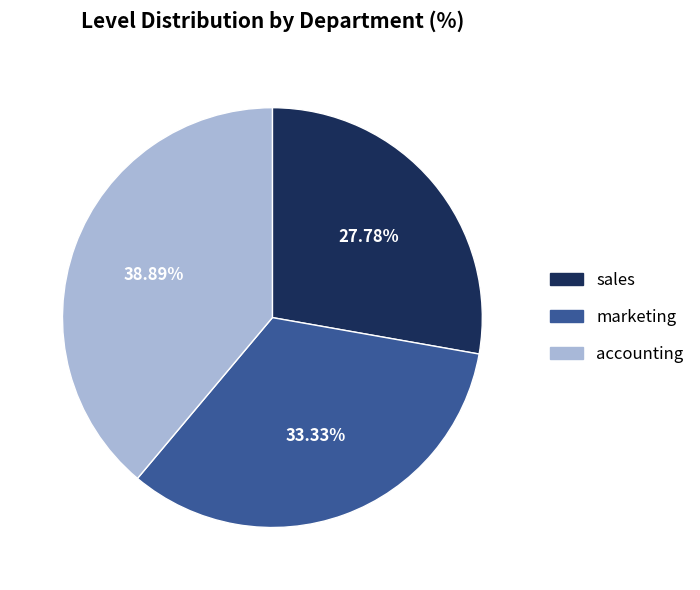

Is it true that accounting is 39% of the pie?

True